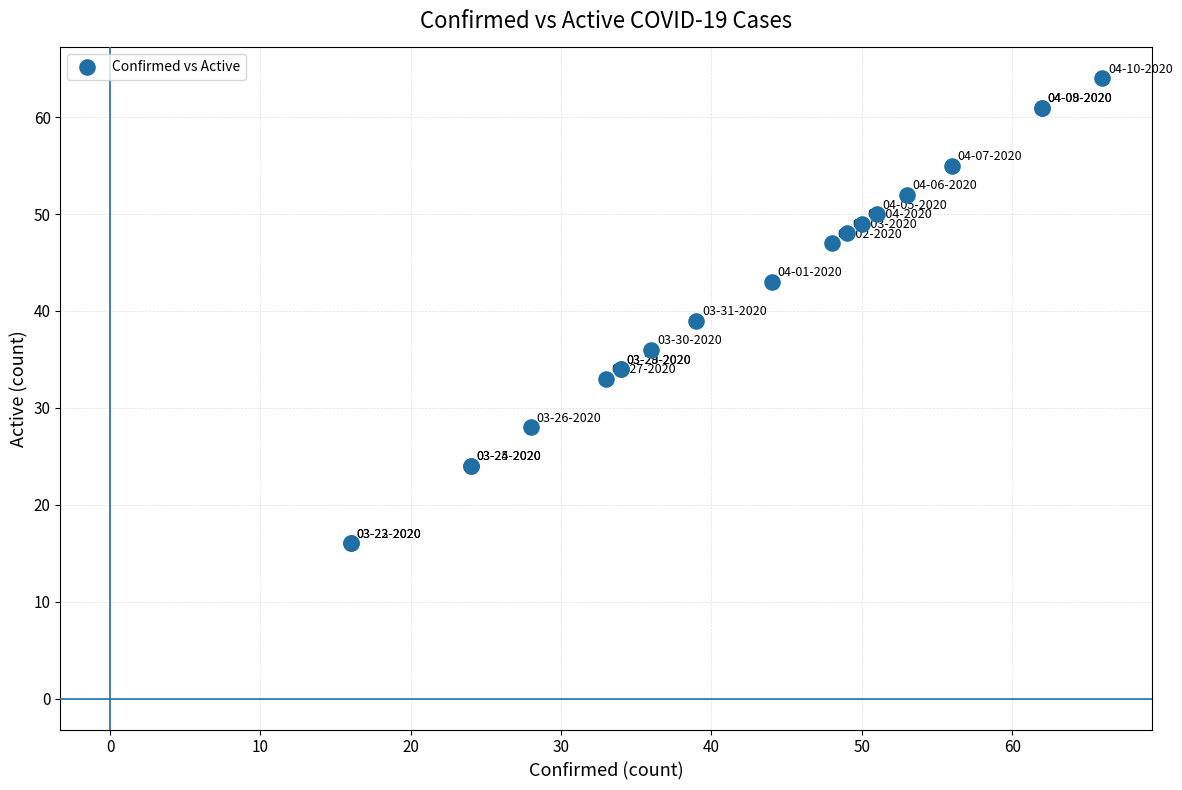

What Y value in the scatter plot is closest to 40?

39